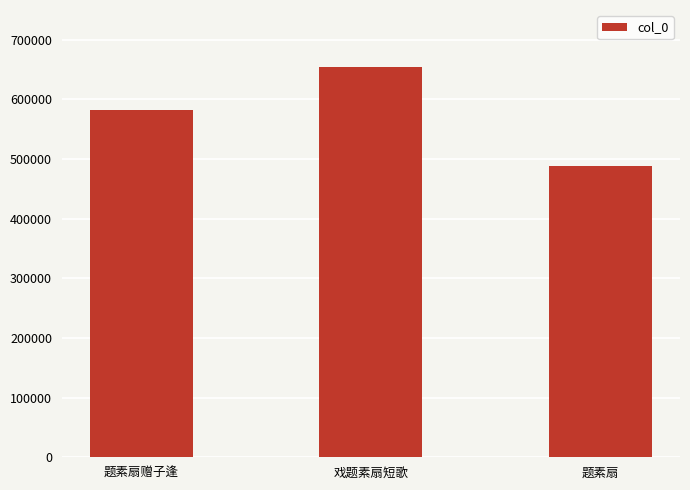

What is the change in value from 题素扇赠子逢 to 戏题素扇短歌?

+72449